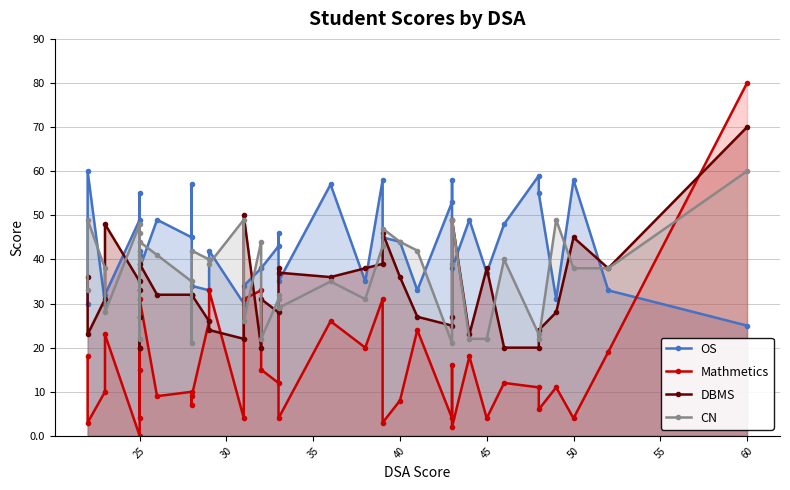

What is the spread (max minus min) of values at 25?

57